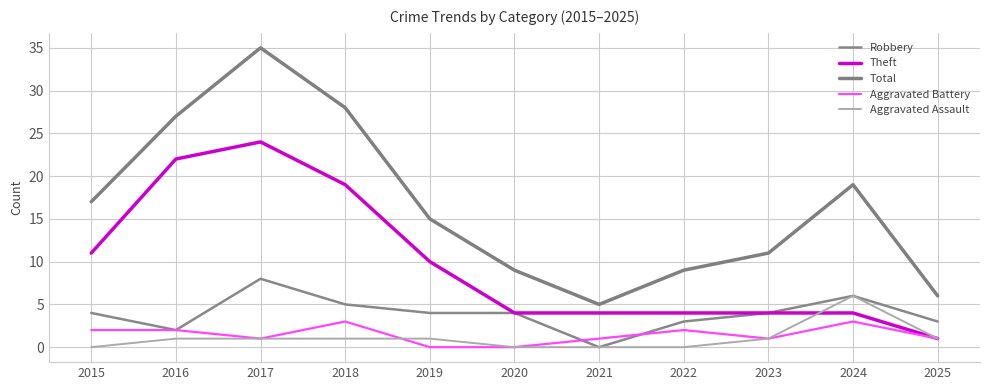

What is the difference between the Aggravated Assault values at 2017 and 2022?

1